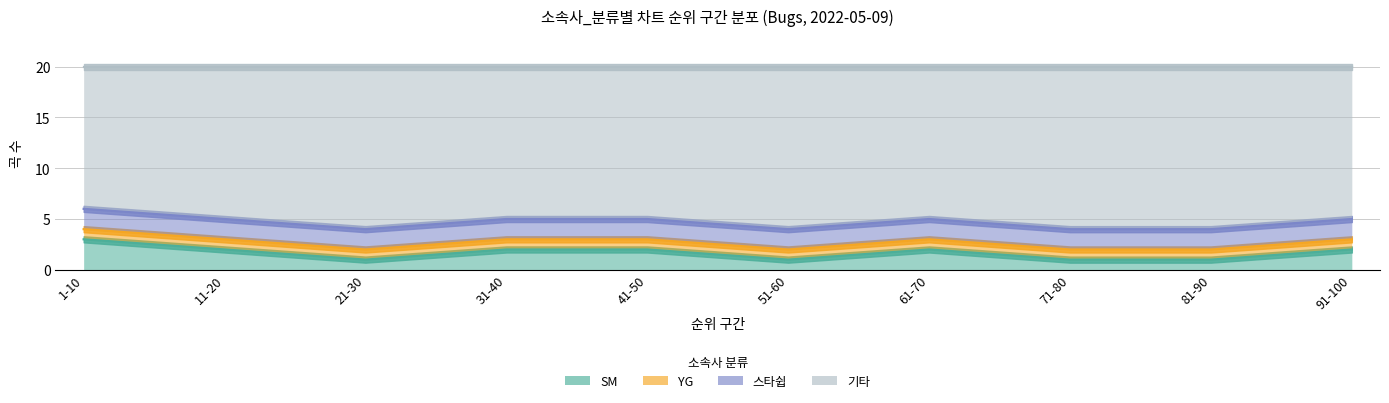

In SM, how many points are lower than both neighbors (excluding endpoints)?

2